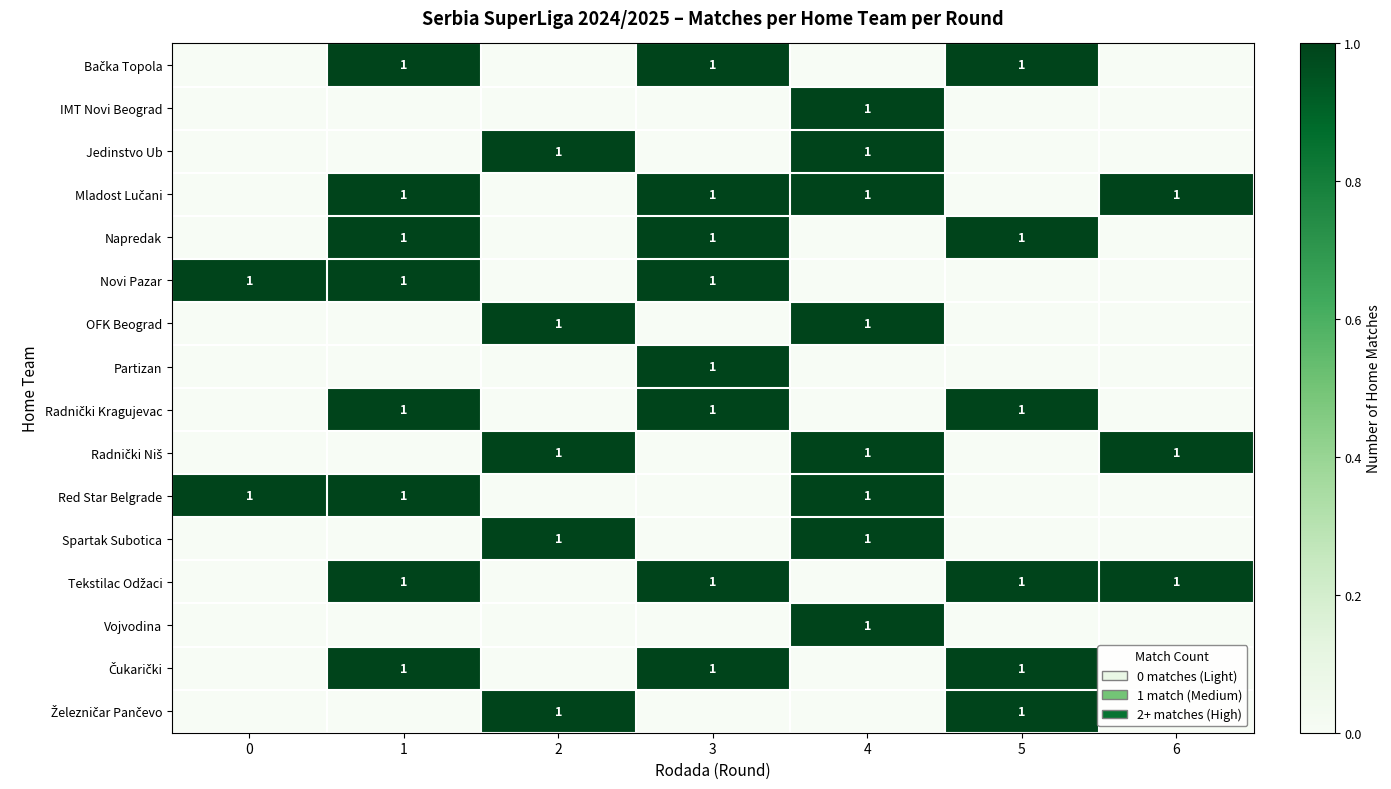

What is the total value across all series at 5?

6